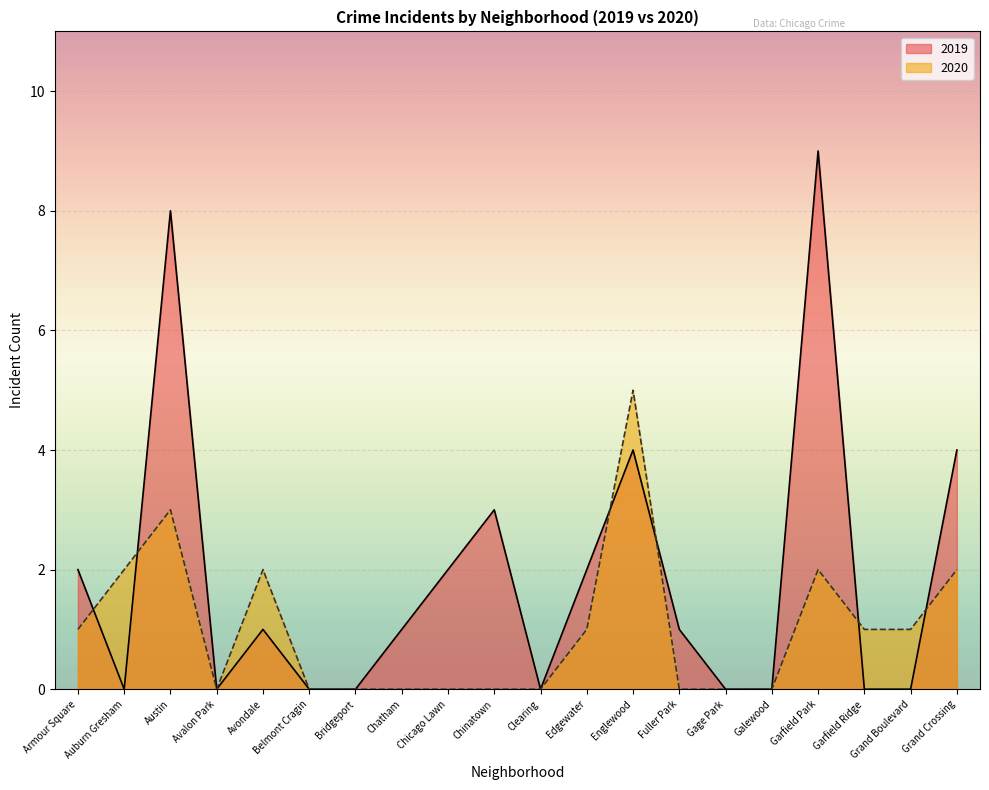

Which series has the largest range (max minus min)?

2019